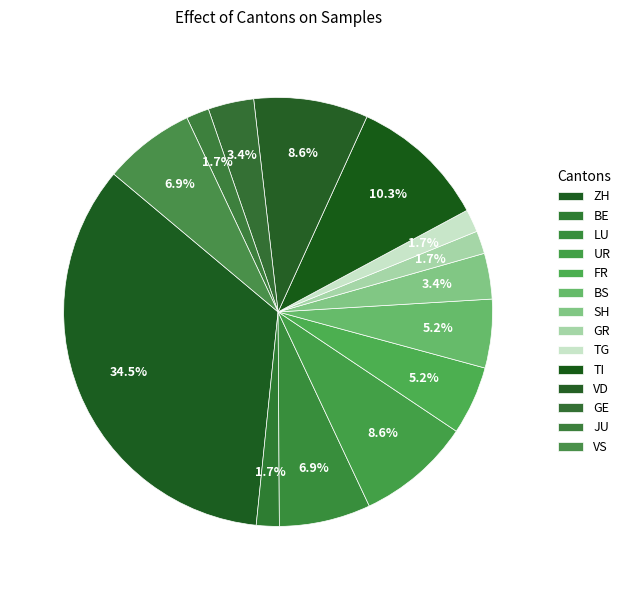

How many slices are in this pie chart?

14